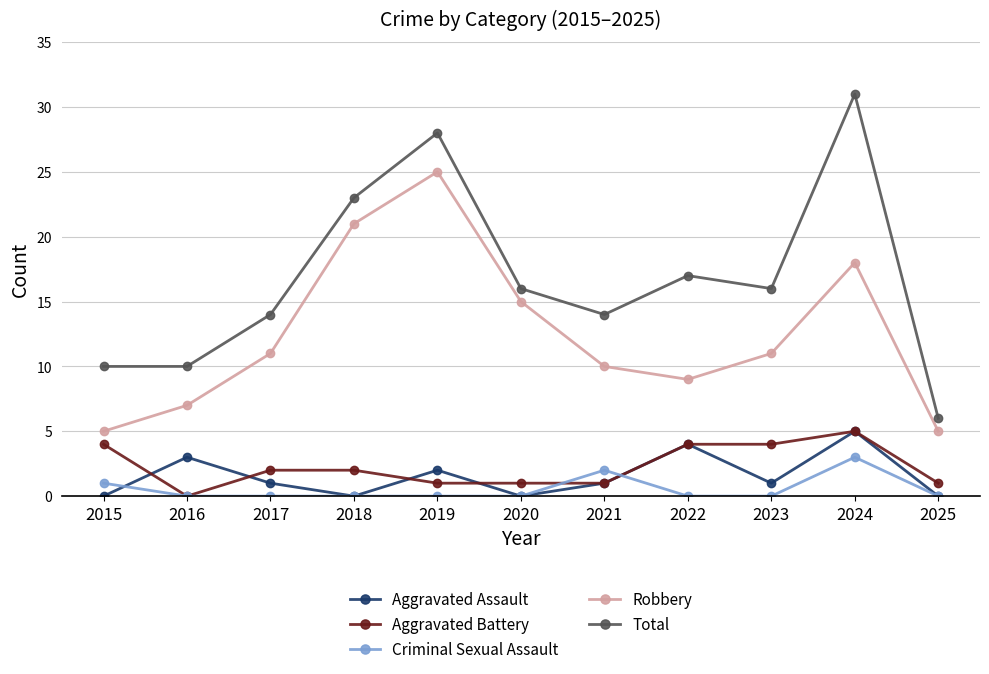

What are all the series names shown in the legend?

Aggravated Assault, Aggravated Battery, Criminal Sexual Assault, Robbery, Total